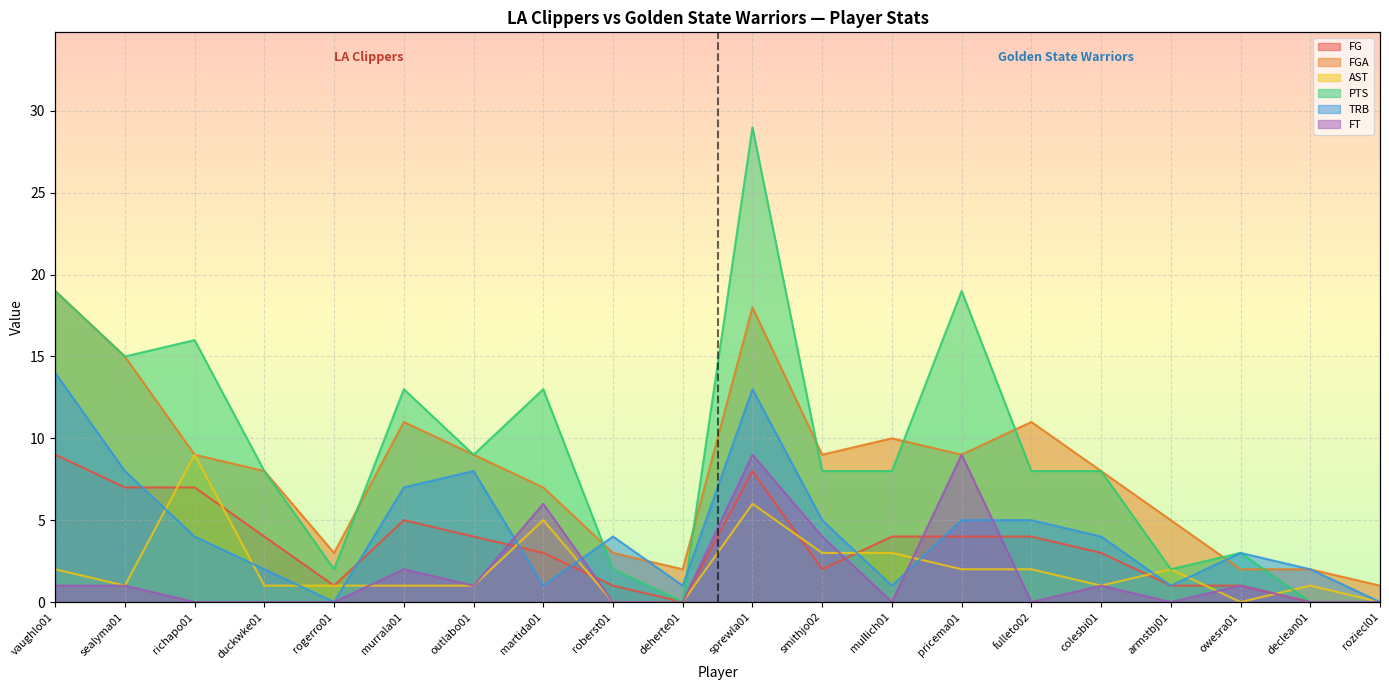

Reading left to right, transcribe all the data shown in this chart.

FG: vaughlo01=9	sealyma01=7	richapo01=7	duckwke01=4	rogerro01=1	murrala01=5	outlabo01=4	martida01=3	roberst01=1	deherte01=0	sprewla01=8	smithjo02=2	mullich01=4	pricema01=4	fulleto02=4	colesbi01=3	armstbj01=1	owesra01=1	declean01=0	roziecl01=0
FGA: vaughlo01=19	sealyma01=15	richapo01=9	duckwke01=8	rogerro01=3	murrala01=11	outlabo01=9	martida01=7	roberst01=3	deherte01=2	sprewla01=18	smithjo02=9	mullich01=10	pricema01=9	fulleto02=11	colesbi01=8	armstbj01=5	owesra01=2	declean01=2	roziecl01=1
AST: vaughlo01=2	sealyma01=1	richapo01=9	duckwke01=1	rogerro01=1	murrala01=1	outlabo01=1	martida01=5	roberst01=0	deherte01=0	sprewla01=6	smithjo02=3	mullich01=3	pricema01=2	fulleto02=2	colesbi01=1	armstbj01=2	owesra01=0	declean01=1	roziecl01=0
PTS: vaughlo01=19	sealyma01=15	richapo01=16	duckwke01=8	rogerro01=2	murrala01=13	outlabo01=9	martida01=13	roberst01=2	deherte01=0	sprewla01=29	smithjo02=8	mullich01=8	pricema01=19	fulleto02=8	colesbi01=8	armstbj01=2	owesra01=3	declean01=0	roziecl01=0
TRB: vaughlo01=14	sealyma01=8	richapo01=4	duckwke01=2	rogerro01=0	murrala01=7	outlabo01=8	martida01=1	roberst01=4	deherte01=1	sprewla01=13	smithjo02=5	mullich01=1	pricema01=5	fulleto02=5	colesbi01=4	armstbj01=1	owesra01=3	declean01=2	roziecl01=0
FT: vaughlo01=1	sealyma01=1	richapo01=0	duckwke01=0	rogerro01=0	murrala01=2	outlabo01=1	martida01=6	roberst01=0	deherte01=0	sprewla01=9	smithjo02=4	mullich01=0	pricema01=9	fulleto02=0	colesbi01=1	armstbj01=0	owesra01=1	declean01=0	roziecl01=0